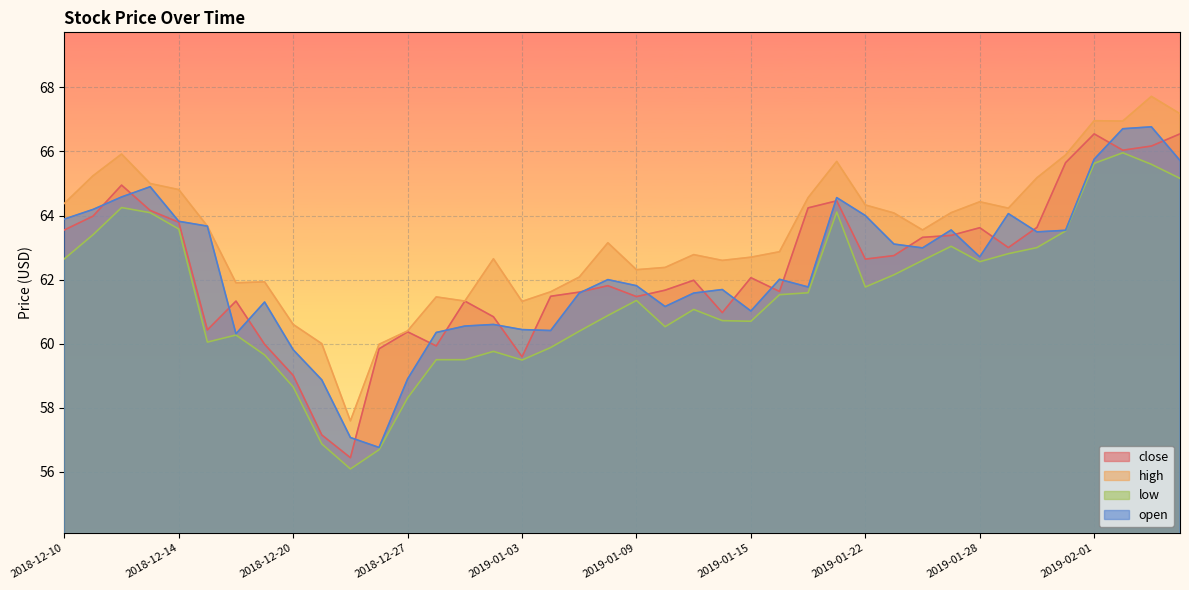

Reading left to right, list all the values displayed in this chart.

close: 63.5	64.0	65.0	64.2	63.8	60.4	61.3	60.0	59.0	57.1	56.4	59.8	60.4	59.9	61.3	60.8	59.6	61.5	61.6	61.8	61.5	61.7	62.0	61.0	62.1	61.6	64.2	64.5	62.6	62.8	63.3	63.4	63.6	63.0	63.6	65.7	66.5	66.0	66.2	66.5
high: 64.4	65.2	65.9	65.0	64.8	63.7	61.9	61.9	60.6	60.0	57.6	60.0	60.4	61.5	61.3	62.6	61.3	61.6	62.1	63.1	62.3	62.4	62.8	62.6	62.7	62.9	64.6	65.7	64.3	64.1	63.5	64.1	64.4	64.2	65.2	65.9	67.0	67.0	67.7	67.2
low: 62.6	63.4	64.2	64.1	63.6	60.0	60.3	59.6	58.6	56.9	56.1	56.7	58.3	59.5	59.5	59.8	59.5	59.9	60.4	60.9	61.4	60.5	61.1	60.7	60.7	61.5	61.6	64.1	61.8	62.1	62.6	63.0	62.6	62.8	63.0	63.5	65.6	66.0	65.6	65.2
open: 63.9	64.2	64.6	64.9	63.8	63.7	60.3	61.3	59.8	58.9	57.1	56.8	58.9	60.4	60.5	60.6	60.4	60.4	61.6	62.0	61.8	61.2	61.6	61.7	61.0	62.0	61.8	64.6	64.0	63.1	63.0	63.5	62.7	64.1	63.5	63.5	65.8	66.7	66.8	65.7